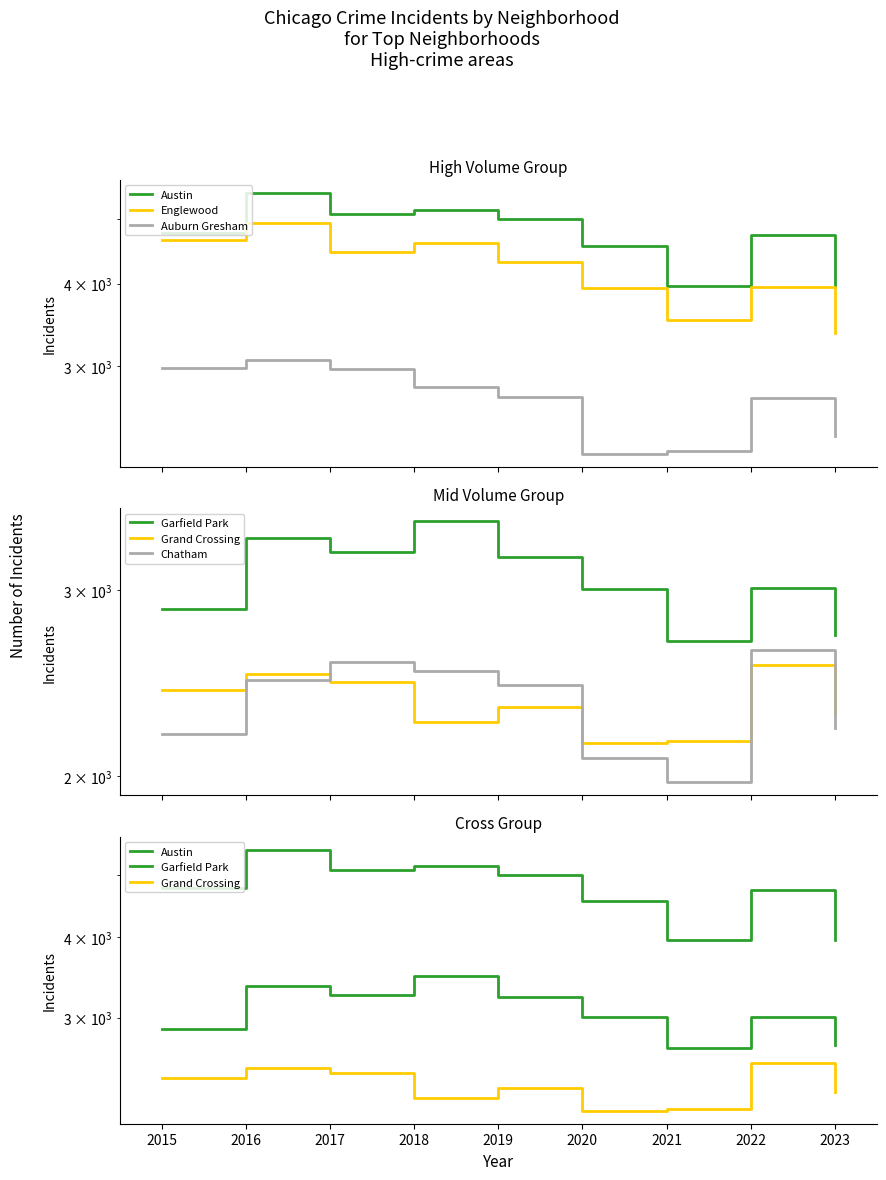

At which category does Grand Crossing reach its first local peak?

2016